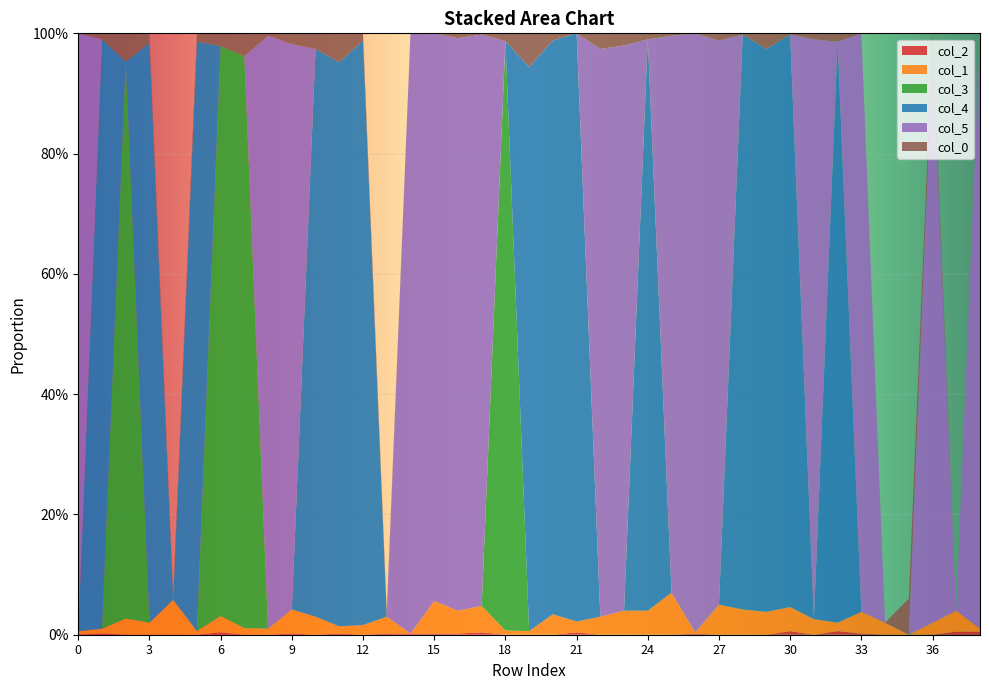

Reading left to right, transcribe all the data shown in this chart.

col_2: 0=0.0	1=0.0	2=0.0	3=0.0	4=0.0	5=0.0	6=0.0	7=0.0	8=0.0	9=0.0	10=0.0	11=0.0	12=0.0	13=0.0	14=0.0	15=0.0	16=0.0	17=0.0	18=0.0	19=0.0	20=0.0	21=0.0	22=0.0	23=0.0	24=0.0	25=0.0	26=0.0	27=0.0	28=0.0	29=0.0	30=0.0	31=0.0	32=0.0	33=0.0	34=0.0	35=0.0	36=0.0	37=0.0	38=0.0
col_1: 0=0.0	1=0.0	2=0.0	3=0.0	4=0.1	5=0.0	6=0.0	7=0.0	8=0.0	9=0.0	10=0.0	11=0.0	12=0.0	13=0.0	14=0.0	15=0.1	16=0.0	17=0.0	18=0.0	19=0.0	20=0.0	21=0.0	22=0.0	23=0.0	24=0.0	25=0.1	26=0.0	27=0.1	28=0.0	29=0.0	30=0.0	31=0.0	32=0.0	33=0.0	34=0.0	35=0.0	36=0.0	37=0.0	38=0.0
col_3: 0=0.0	1=0.0	2=0.9	3=0.0	4=0.0	5=0.0	6=0.9	7=1.0	8=0.0	9=0.0	10=0.0	11=0.0	12=0.0	13=0.0	14=0.0	15=0.0	16=0.0	17=0.0	18=1.0	19=0.0	20=0.0	21=0.0	22=0.0	23=0.0	24=0.0	25=0.0	26=0.0	27=0.0	28=0.0	29=0.0	30=0.0	31=0.0	32=0.0	33=0.0	34=0.0	35=0.0	36=0.0	37=0.0	38=0.0
col_4: 0=0.0	1=1.0	2=0.0	3=1.0	4=0.0	5=1.0	6=0.0	7=0.0	8=0.0	9=0.0	10=0.9	11=0.9	12=1.0	13=0.0	14=0.0	15=0.0	16=0.0	17=0.0	18=0.0	19=0.9	20=1.0	21=1.0	22=0.0	23=0.0	24=0.9	25=0.0	26=0.0	27=0.0	28=1.0	29=0.9	30=1.0	31=0.0	32=1.0	33=0.0	34=0.0	35=0.0	36=0.0	37=0.0	38=0.0
col_5: 0=1.0	1=0.0	2=0.0	3=0.0	4=0.0	5=0.0	6=0.0	7=0.0	8=1.0	9=0.9	10=0.0	11=0.0	12=0.0	13=0.0	14=1.0	15=0.9	16=1.0	17=0.9	18=0.0	19=0.0	20=0.0	21=0.0	22=0.9	23=0.9	24=0.0	25=0.9	26=1.0	27=0.9	28=0.0	29=0.0	30=0.0	31=1.0	32=0.0	33=1.0	34=0.0	35=0.0	36=0.9	37=0.0	38=1.0
col_0: 0=0.0	1=0.0	2=0.0	3=0.0	4=0.0	5=0.0	6=0.0	7=0.0	8=0.0	9=0.0	10=0.0	11=0.0	12=0.0	13=0.0	14=0.0	15=0.0	16=0.0	17=0.0	18=0.0	19=0.1	20=0.0	21=0.0	22=0.0	23=0.0	24=0.0	25=0.0	26=0.0	27=0.0	28=0.0	29=0.0	30=0.0	31=0.0	32=0.0	33=0.0	34=0.0	35=0.1	36=0.0	37=0.0	38=0.0